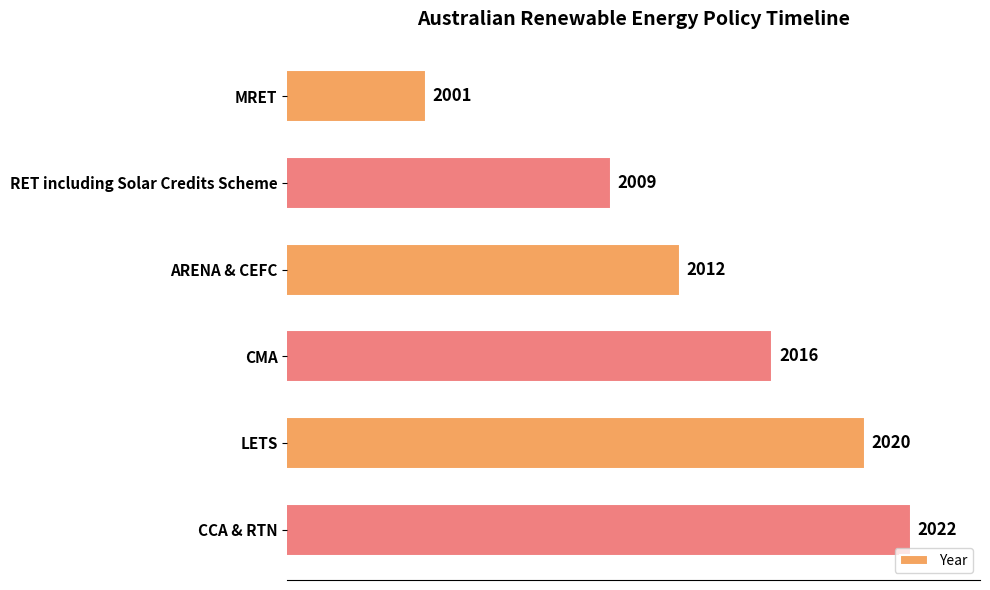

What position from the top is CMA?

4